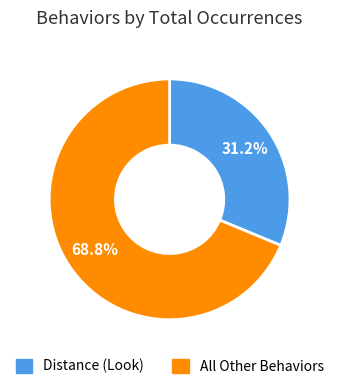

Does any single category account for the majority?

Yes